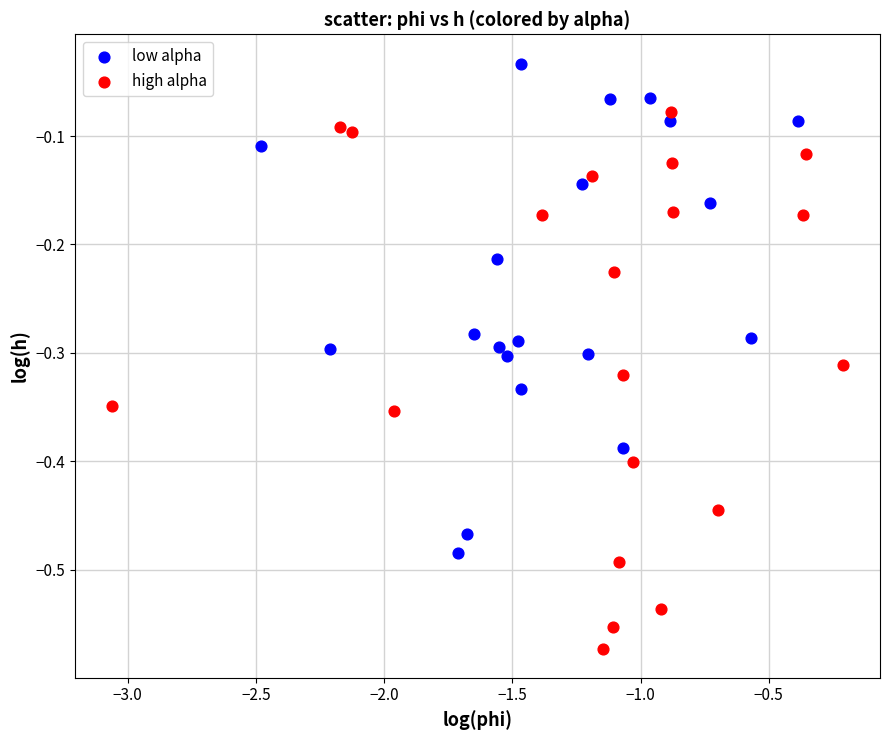

Which series has the widest spread of Y values?

high alpha